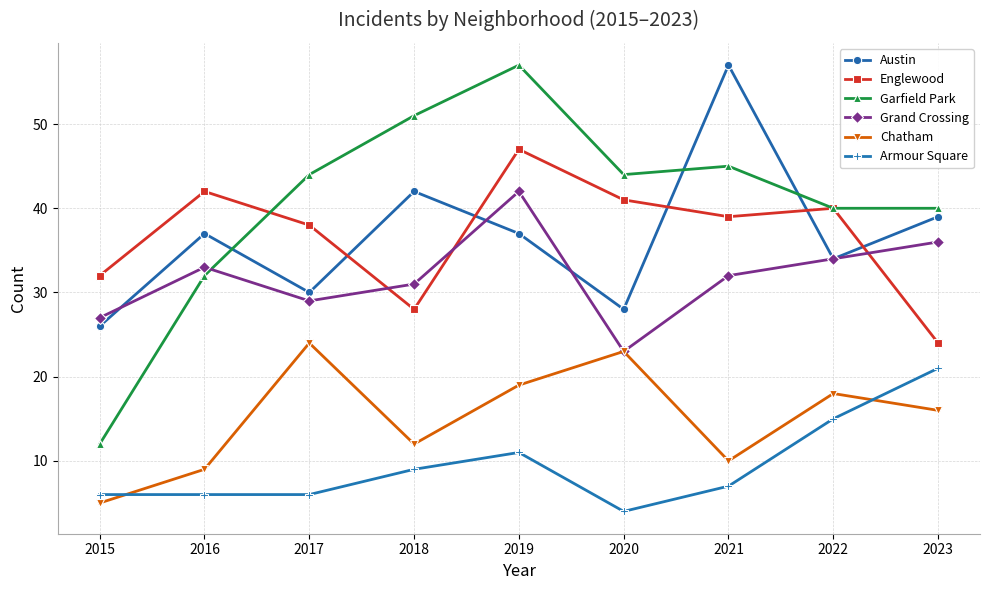

What is the value of the Englewood point at the 7th from the left?

39